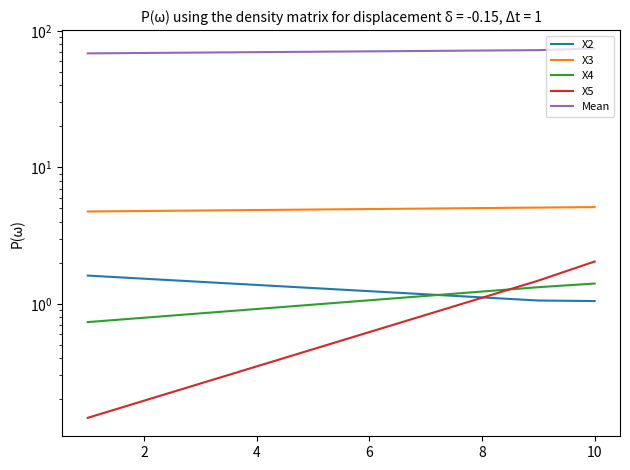

Is this an area chart (filled region under the line)?

No